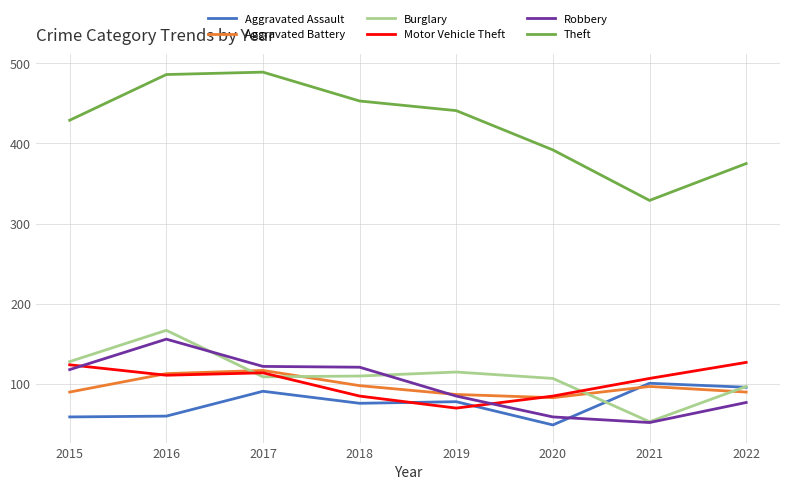

At 2018, list the series in order from smallest to largest.

Aggravated Assault, Motor Vehicle Theft, Aggravated Battery, Burglary, Robbery, Theft